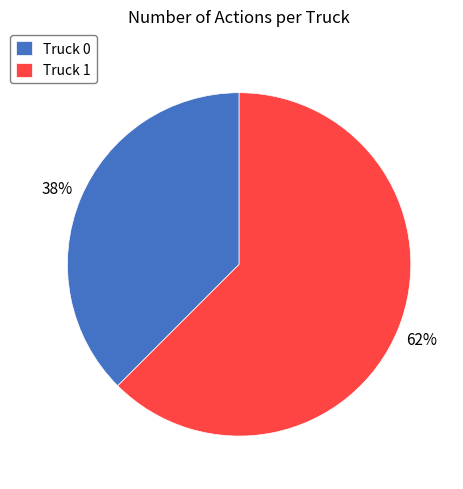

To the nearest percent, what is the average slice percentage?

50%